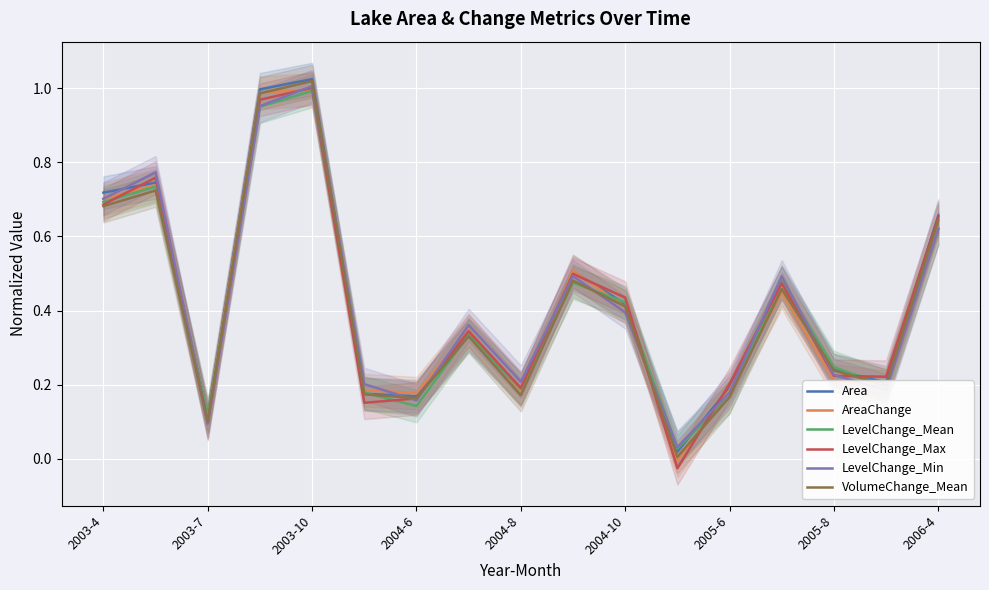

Is it true that LevelChange_Min equals 0.5 at 2004-6?

False